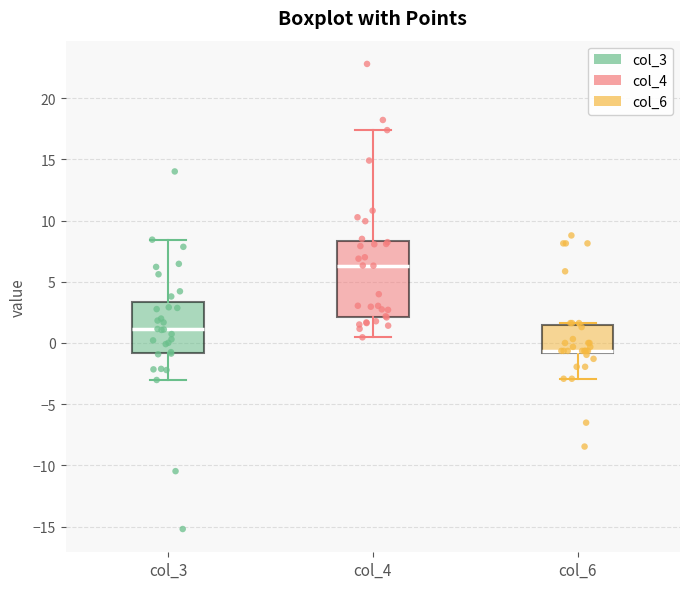

Reading left to right, transcribe this box plot: for each box, give where its median line is, the range the box spans, and where its two whiskers end, as read against the y-axis. The values are not printed on the chart, so give them approximately, as read against the axis.

col_3: median 1.0, box -1.0 to 3.5, whiskers -3.0 to 8.5
col_4: median 6.5, box 2.0 to 8.5, whiskers 0.5 to 17.5
col_6: median -0.5 (drawn on the box's lower edge), box -1.0 to 1.5, whiskers -3.0 to 1.5 (just above the box's upper edge)